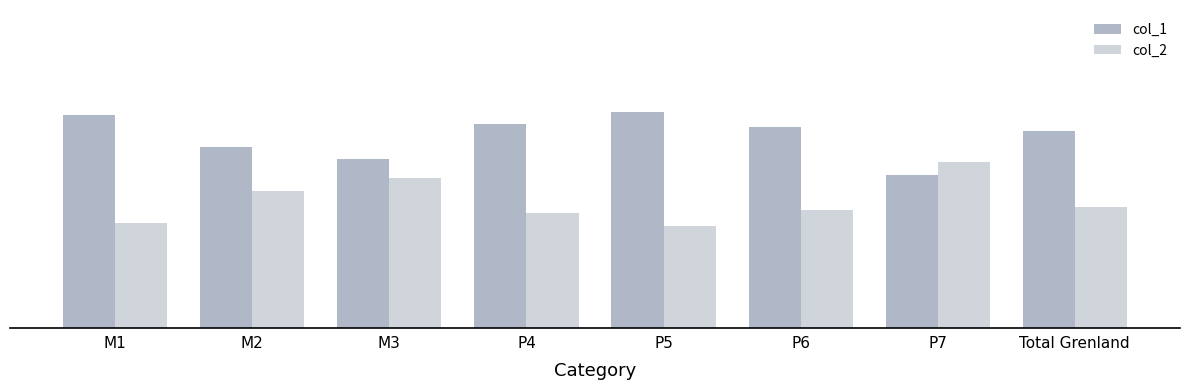

At which label does col_1 reach its peak?

P5